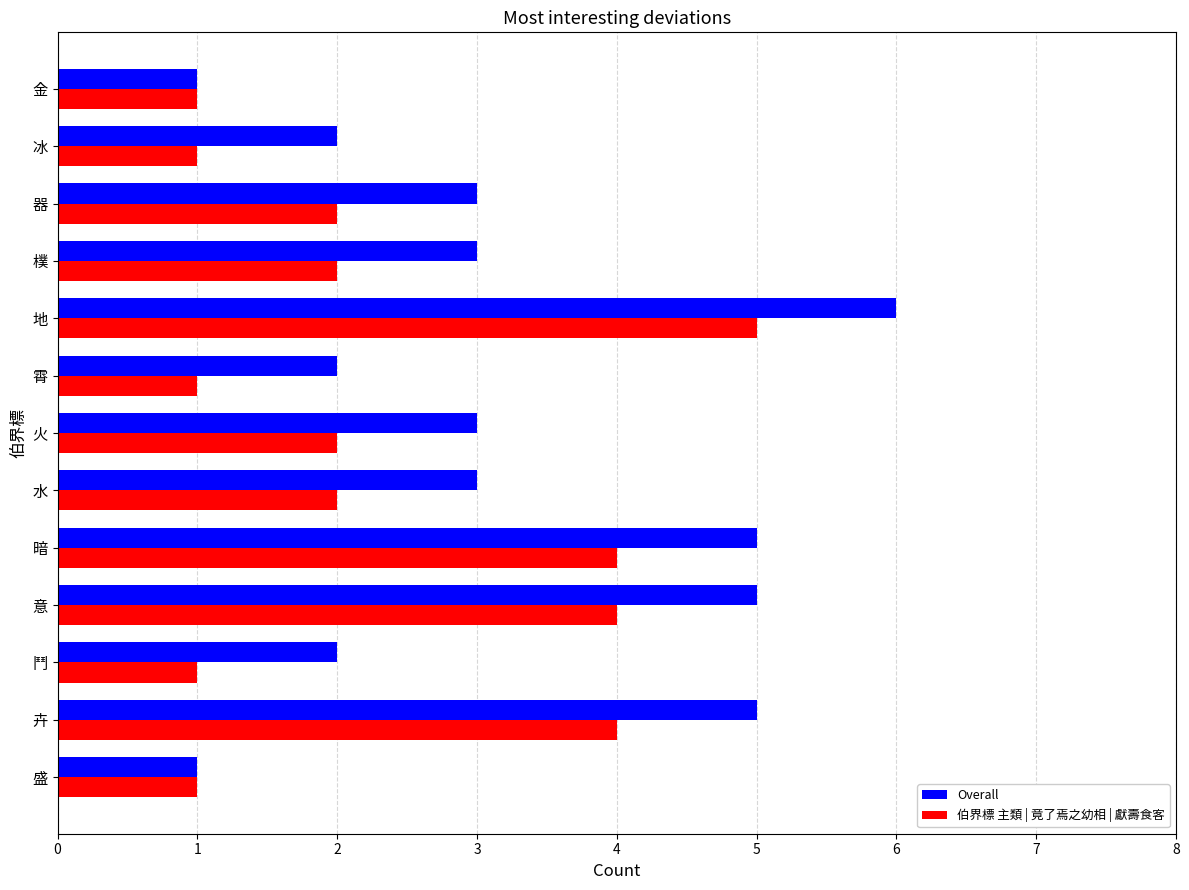

The value of 伯界標 主類 | 竟了焉之幼相 | 獻壽食客 at 樸 is 1. True or false?

False